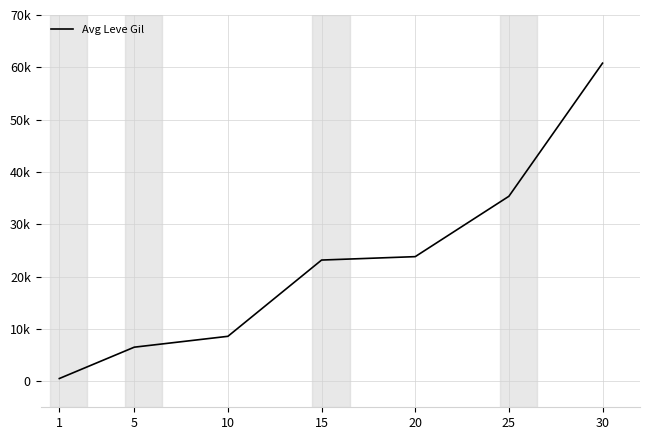

What is the minimum value shown in the chart?

498